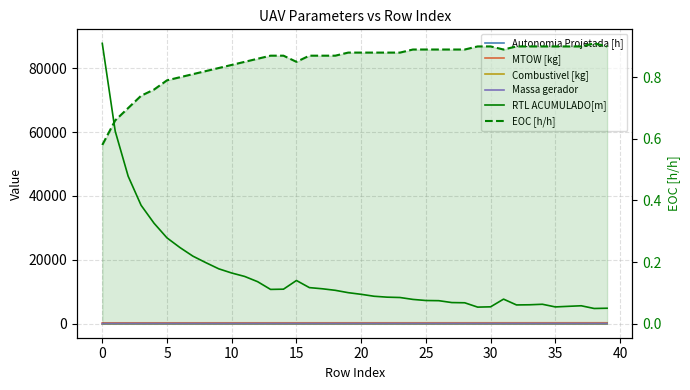

True or false: MTOW [kg] and Combustivel [kg] intersect in this chart.

False